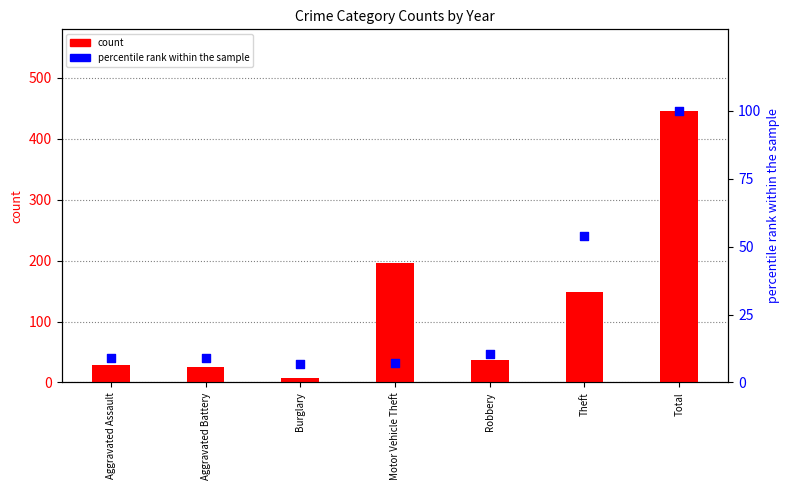

Which series reaches the maximum Y coordinate?

count